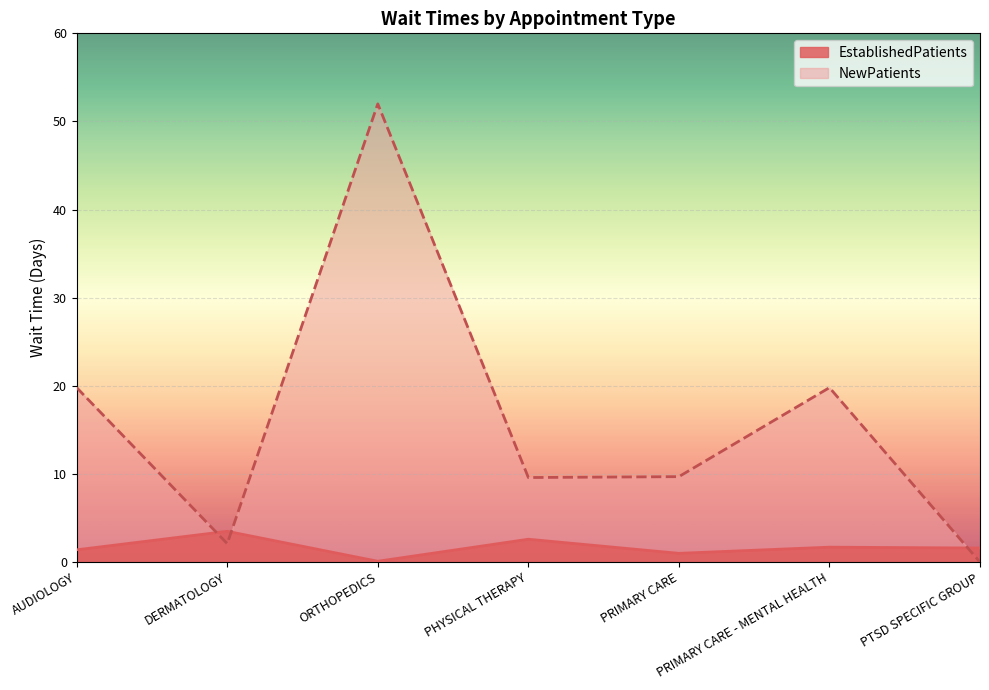

How many lines are shown in the chart?

2